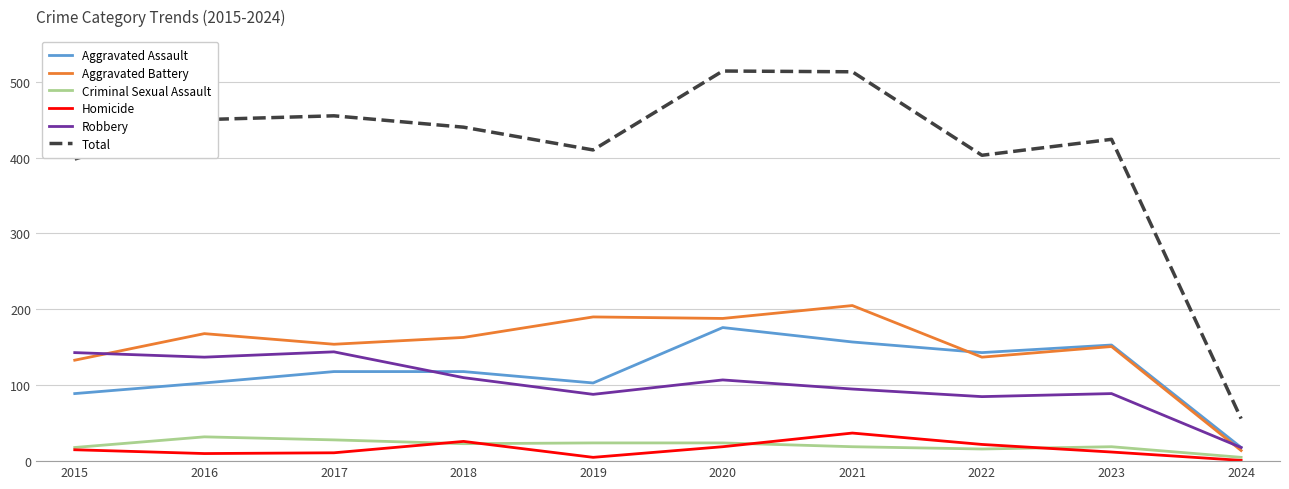

True or false: Robbery has a value of 95 at 2021.

True